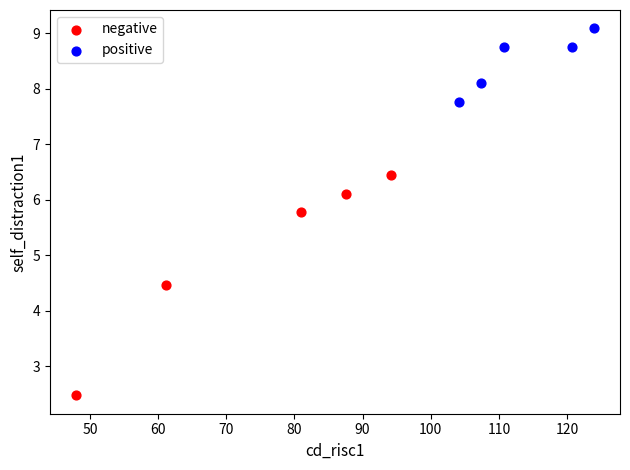

Which series has the widest spread of Y values?

negative